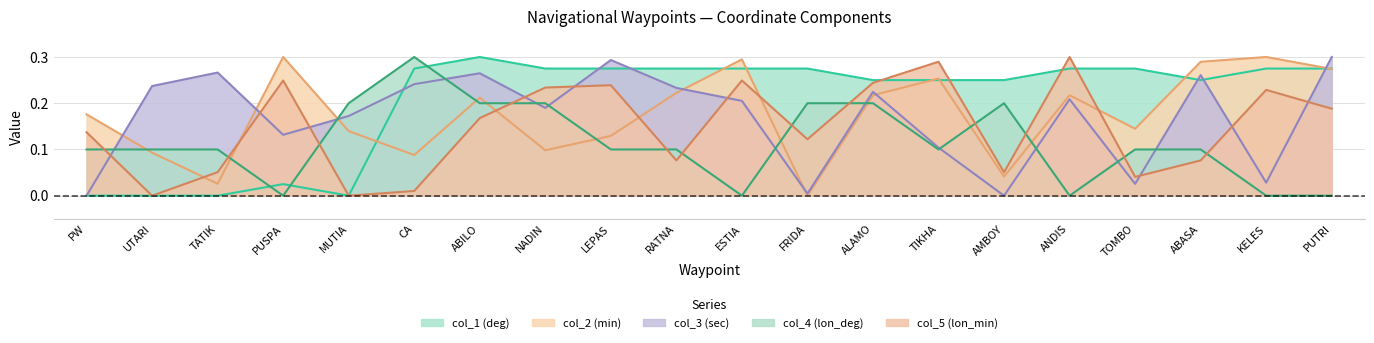

The value of col_4 (lon_deg) at ABASA is 0.1. True or false?

True